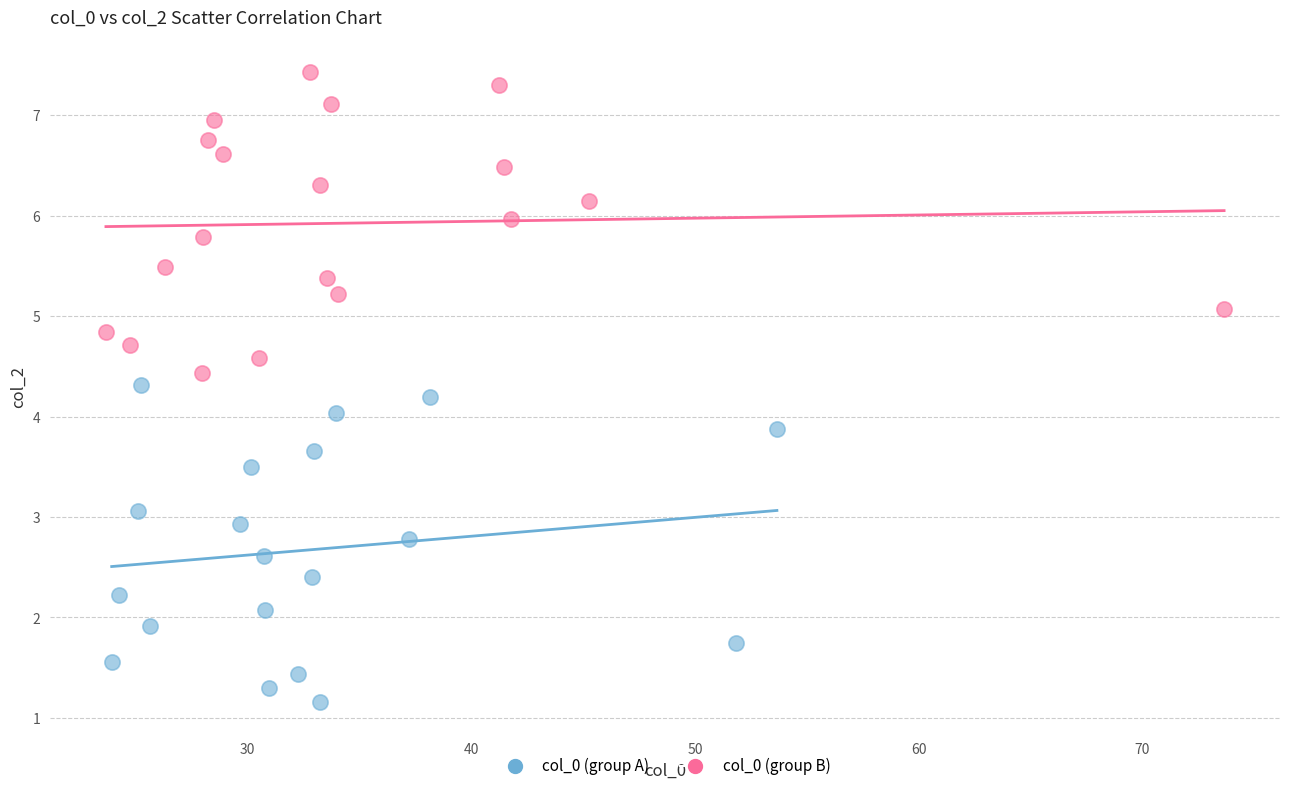

Which series has the largest Y range (max minus min)?

col_0 (group A)